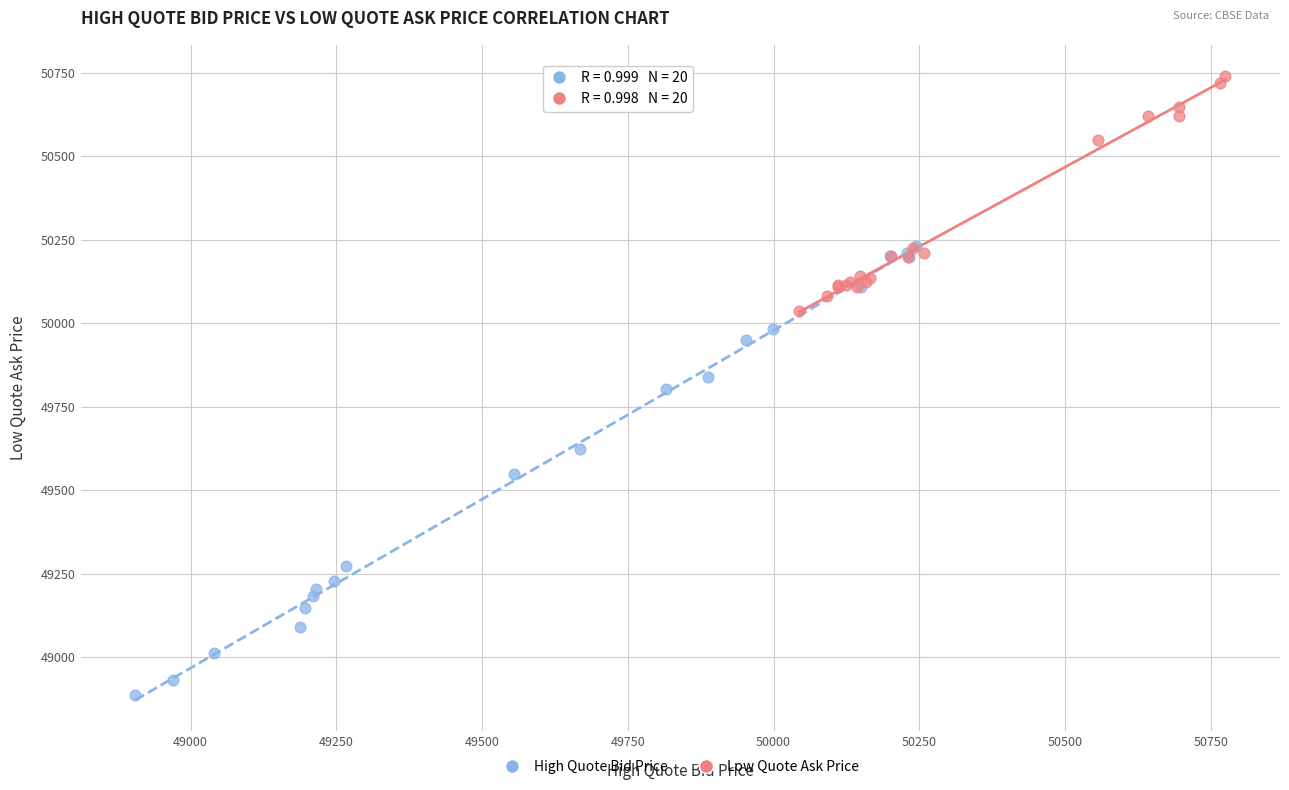

Which series has the largest Y range (max minus min)?

High Quote Bid Price